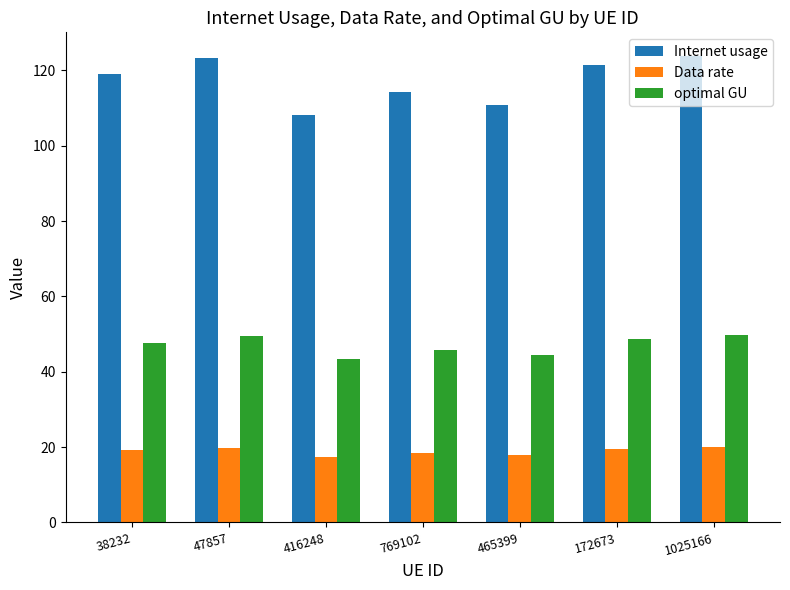

Read the Data rate value at 769102.

18.3